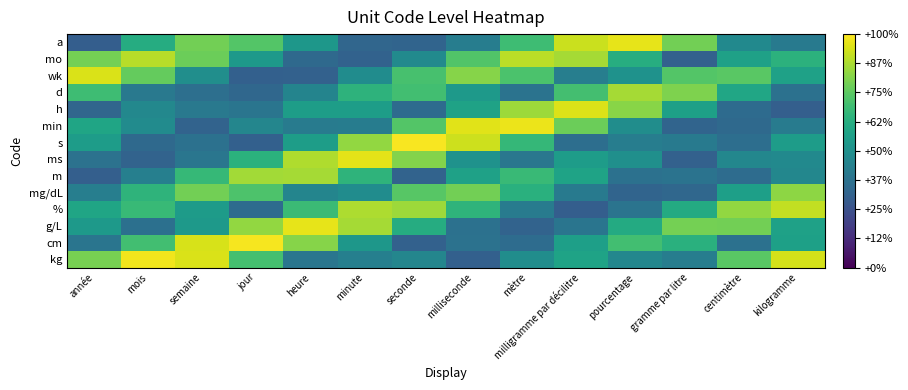

Reading left to right, extract all data points from this chart.

a: année=0.3	mois=0.6	semaine=0.8	jour=0.7	heure=0.5	minute=0.3	seconde=0.3	milliseconde=0.4	mètre=0.7	milligramme par décilitre=0.9	pourcentage=1.0	gramme par litre=0.8	centimètre=0.5	kilogramme=0.4
mo: année=0.8	mois=0.9	semaine=0.8	jour=0.5	heure=0.3	minute=0.3	seconde=0.5	milliseconde=0.7	mètre=0.9	milligramme par décilitre=0.9	pourcentage=0.6	gramme par litre=0.3	centimètre=0.6	kilogramme=0.6
wk: année=0.9	mois=0.8	semaine=0.5	jour=0.3	heure=0.3	minute=0.5	seconde=0.7	milliseconde=0.8	mètre=0.7	milligramme par décilitre=0.4	pourcentage=0.5	gramme par litre=0.7	centimètre=0.7	kilogramme=0.6
d: année=0.7	mois=0.4	semaine=0.4	jour=0.3	heure=0.5	minute=0.6	seconde=0.7	milliseconde=0.5	mètre=0.4	milligramme par décilitre=0.7	pourcentage=0.9	gramme par litre=0.8	centimètre=0.6	kilogramme=0.4
h: année=0.3	mois=0.5	semaine=0.4	jour=0.4	heure=0.6	minute=0.6	seconde=0.3	milliseconde=0.6	mètre=0.9	milligramme par décilitre=0.9	pourcentage=0.8	gramme par litre=0.6	centimètre=0.3	kilogramme=0.3
min: année=0.6	mois=0.5	semaine=0.3	jour=0.5	heure=0.4	minute=0.4	seconde=0.7	milliseconde=1.0	mètre=1.0	milligramme par décilitre=0.8	pourcentage=0.5	gramme par litre=0.3	centimètre=0.3	kilogramme=0.4
s: année=0.6	mois=0.3	semaine=0.4	jour=0.3	heure=0.6	minute=0.8	seconde=1.0	milliseconde=0.9	mètre=0.7	milligramme par décilitre=0.4	pourcentage=0.4	gramme par litre=0.4	centimètre=0.4	kilogramme=0.6
ms: année=0.4	mois=0.3	semaine=0.4	jour=0.6	heure=0.9	minute=1.0	seconde=0.8	milliseconde=0.5	mètre=0.4	milligramme par décilitre=0.6	pourcentage=0.5	gramme par litre=0.3	centimètre=0.5	kilogramme=0.5
m: année=0.3	mois=0.4	semaine=0.7	jour=0.9	heure=0.9	minute=0.7	seconde=0.3	milliseconde=0.6	mètre=0.7	milligramme par décilitre=0.6	pourcentage=0.4	gramme par litre=0.4	centimètre=0.4	kilogramme=0.5
mg/dL: année=0.4	mois=0.6	semaine=0.8	jour=0.7	heure=0.5	minute=0.5	seconde=0.7	milliseconde=0.8	mètre=0.6	milligramme par décilitre=0.4	pourcentage=0.3	gramme par litre=0.3	centimètre=0.6	kilogramme=0.8
%: année=0.6	mois=0.7	semaine=0.5	jour=0.4	heure=0.7	minute=0.9	seconde=0.9	milliseconde=0.7	mètre=0.4	milligramme par décilitre=0.3	pourcentage=0.4	gramme par litre=0.6	centimètre=0.8	kilogramme=0.9
g/L: année=0.5	mois=0.4	semaine=0.5	jour=0.8	heure=1.0	minute=0.9	seconde=0.6	milliseconde=0.4	mètre=0.3	milligramme par décilitre=0.4	pourcentage=0.6	gramme par litre=0.8	centimètre=0.8	kilogramme=0.6
cm: année=0.4	mois=0.7	semaine=0.9	jour=1.0	heure=0.8	minute=0.5	seconde=0.3	milliseconde=0.4	mètre=0.4	milligramme par décilitre=0.6	pourcentage=0.7	gramme par litre=0.6	centimètre=0.4	kilogramme=0.6
kg: année=0.8	mois=1.0	semaine=0.9	jour=0.7	heure=0.4	minute=0.4	seconde=0.5	milliseconde=0.3	mètre=0.5	milligramme par décilitre=0.6	pourcentage=0.5	gramme par litre=0.4	centimètre=0.7	kilogramme=0.9